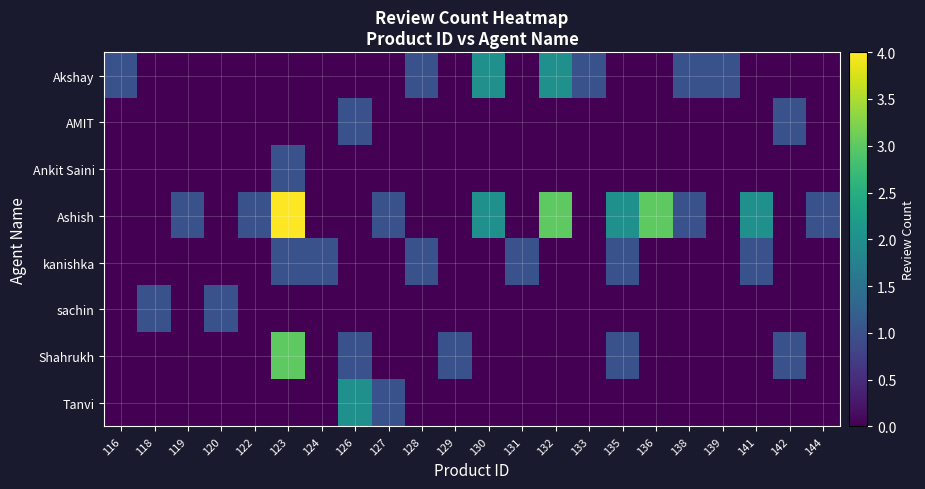

Which category has the lowest value across all series?

118